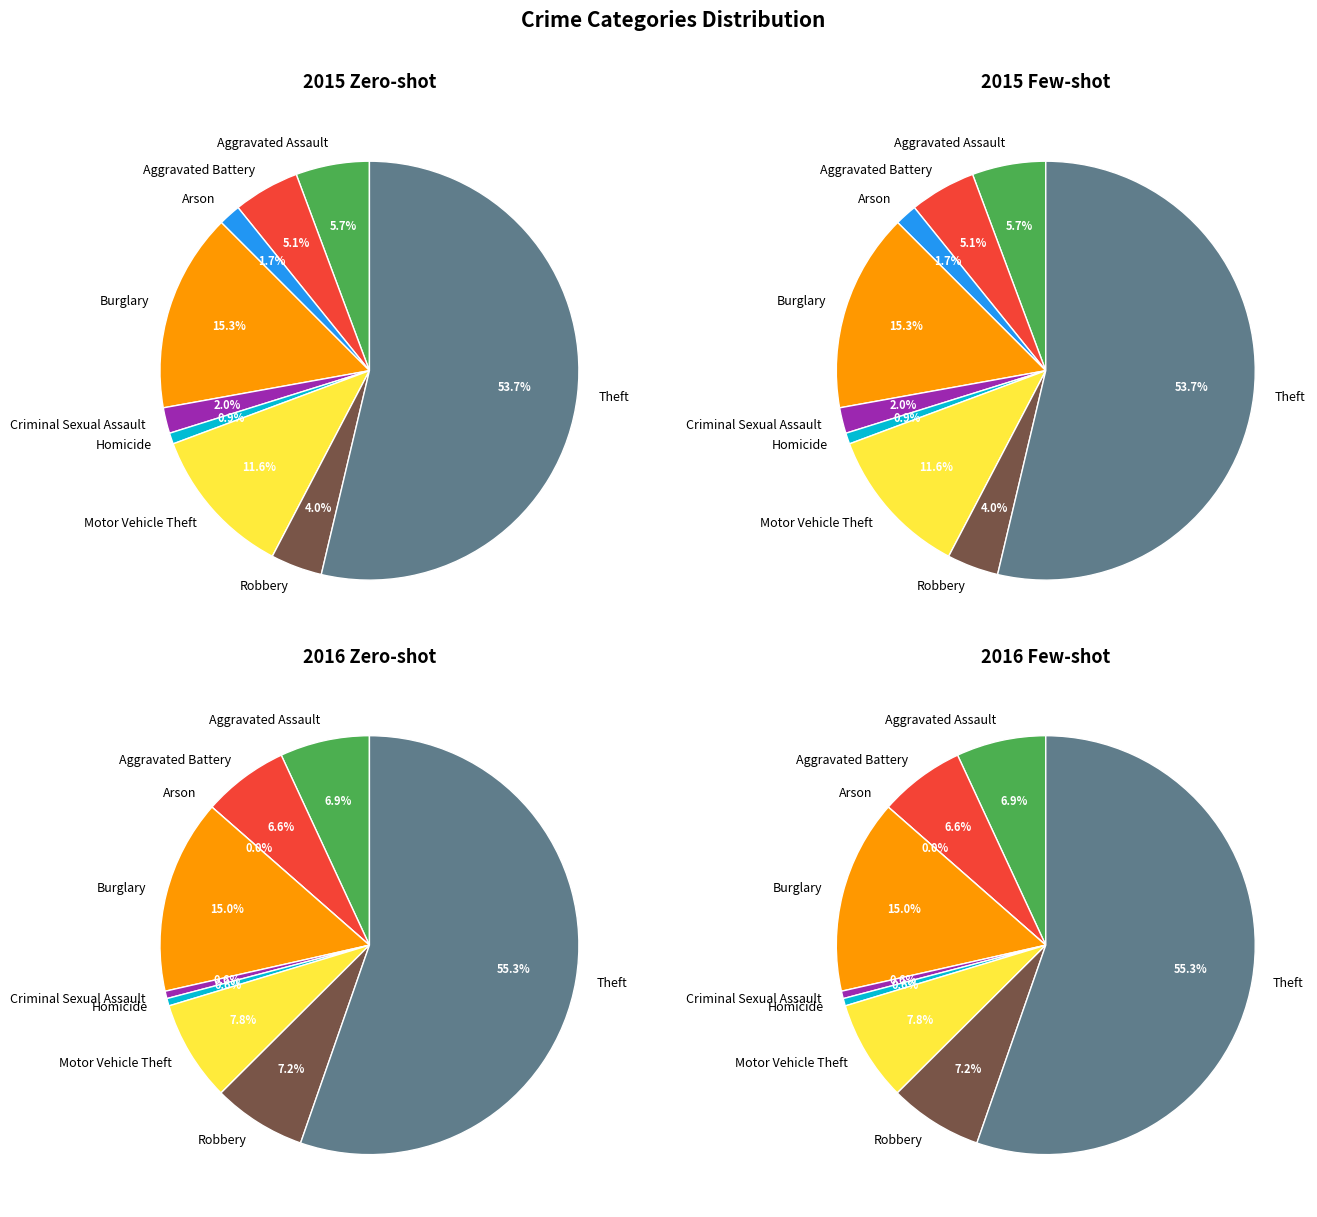

Which slice is the largest?

Theft